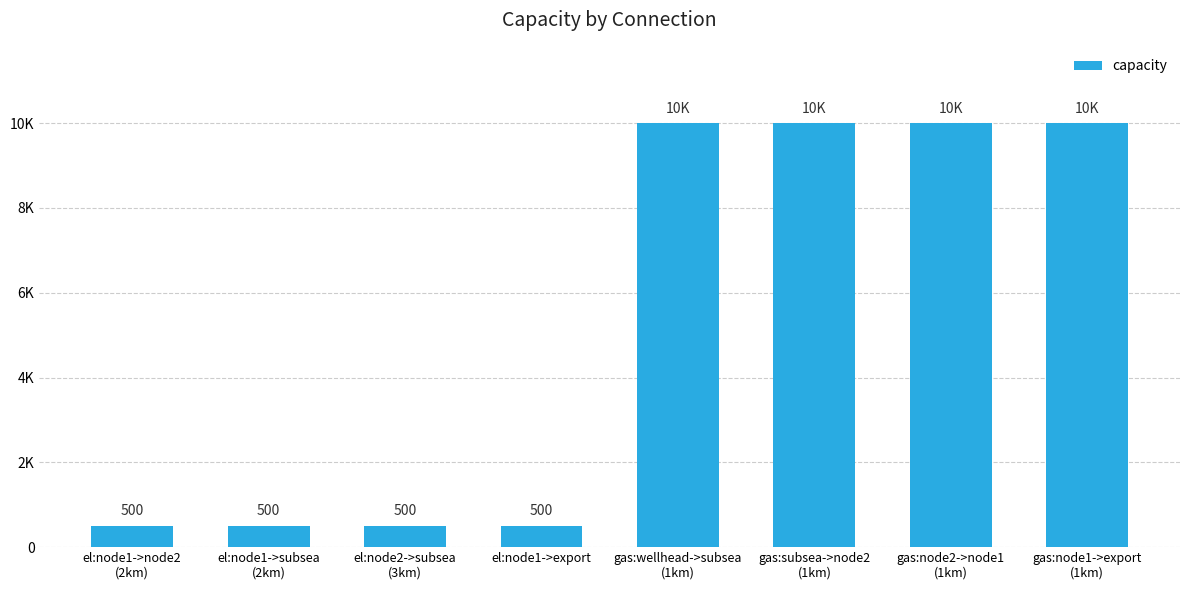

What is the label of the 7th bar from the left?

gas:node2->node1
(1km)